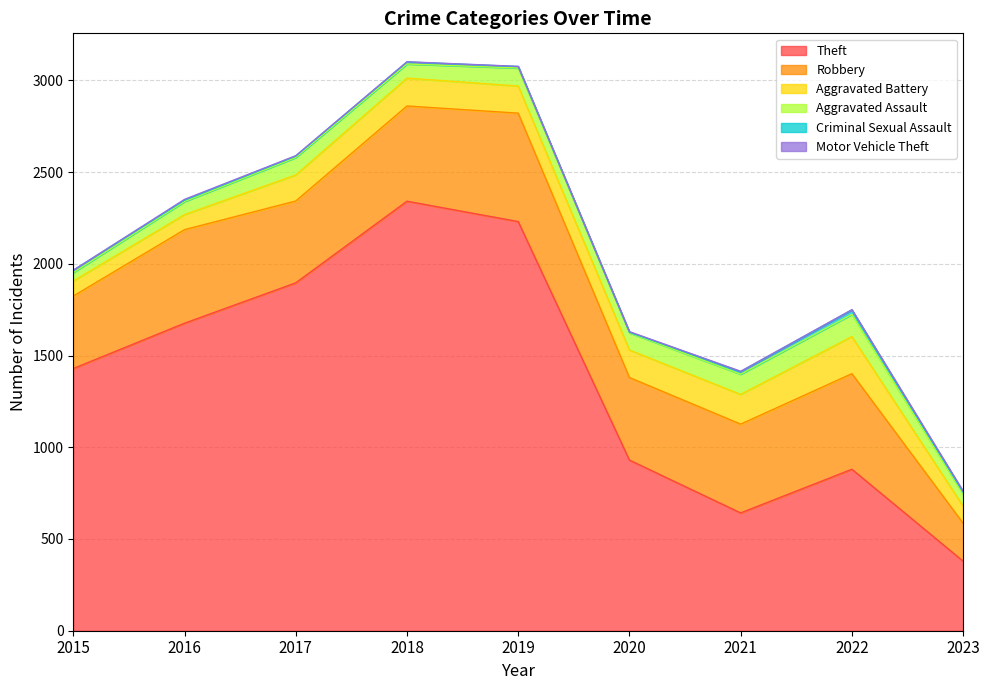

True or false: Motor Vehicle Theft and Robbery intersect in this chart.

False